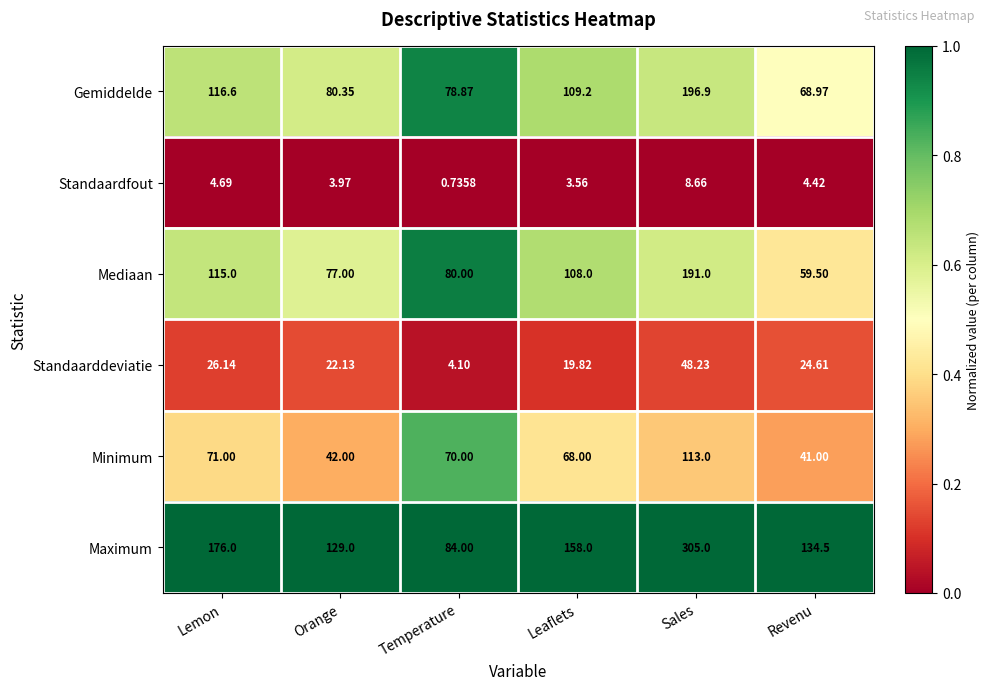

At which category is the sum across all series the highest?

Sales